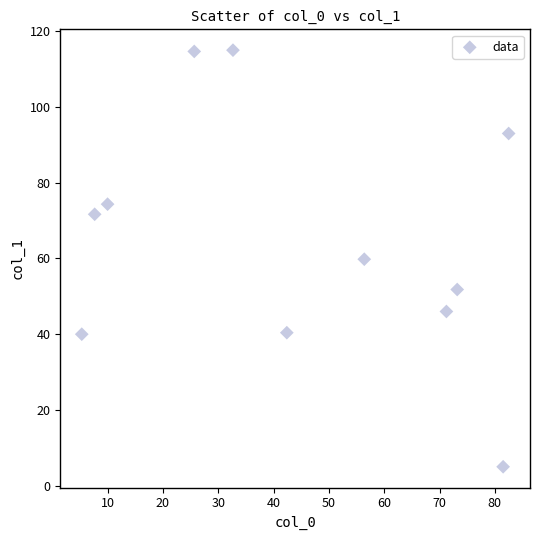

What is the range of X values (max minus min)?

77.2